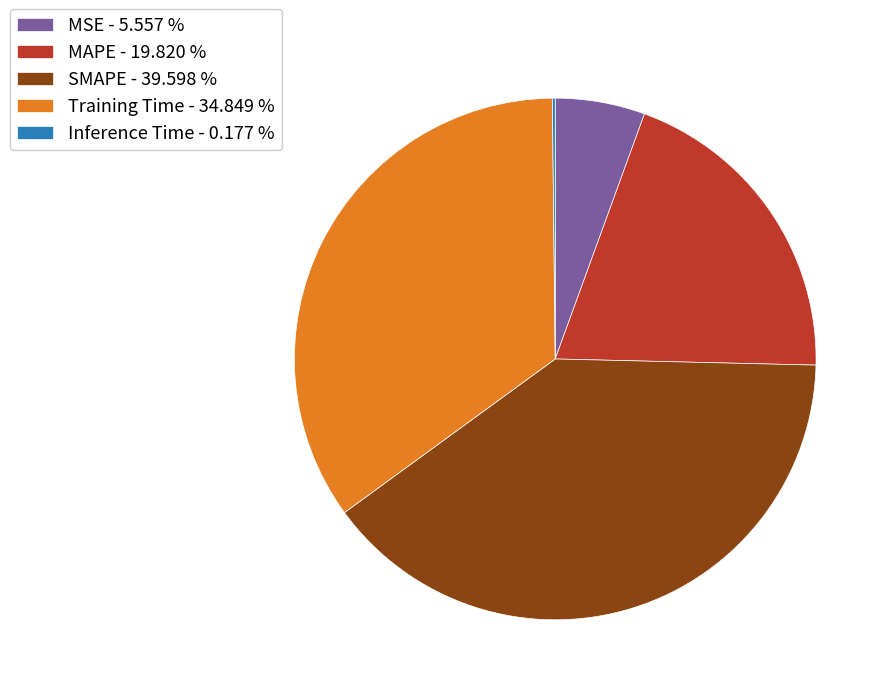

Approximately how many times larger is the value at Training Time - 34.849 % compared to MAPE - 19.820 %?

1.8